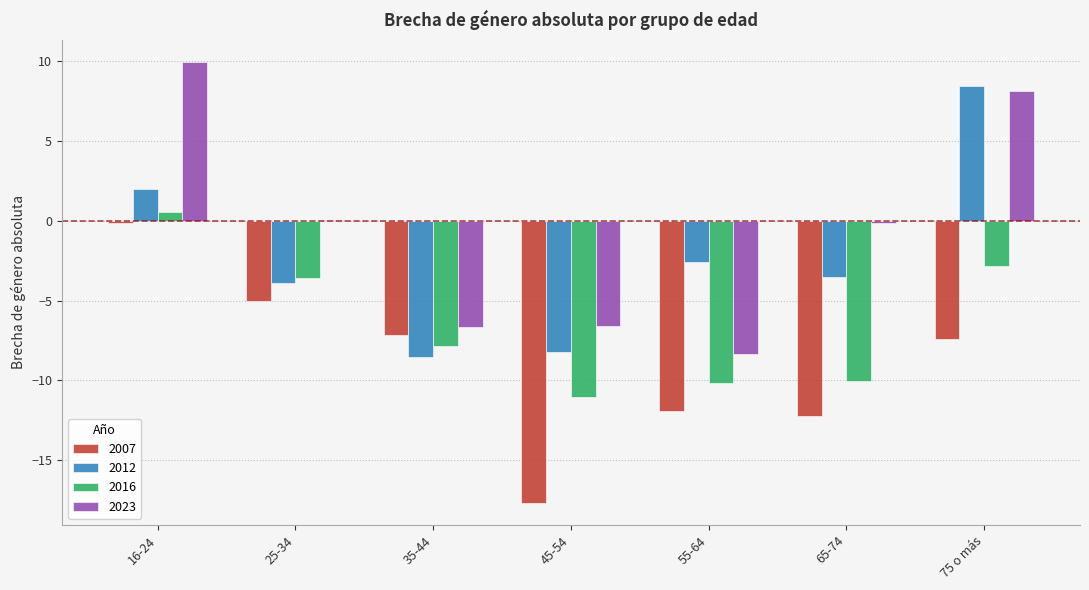

The 2007 series shows -17.7 at 45-54. True or false?

True